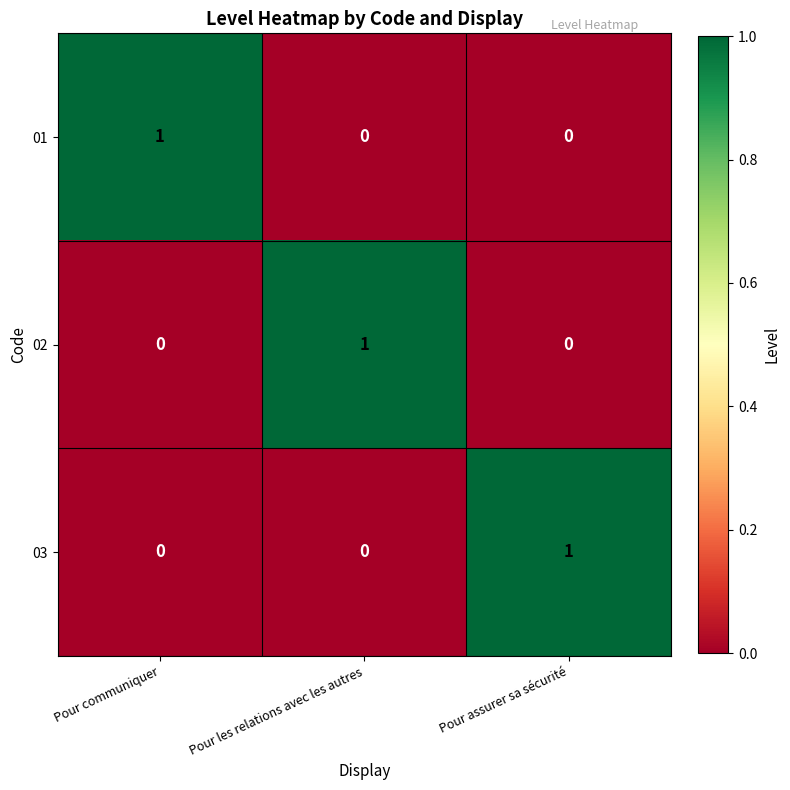

What is the total value across all series at Pour les relations avec les autres?

1